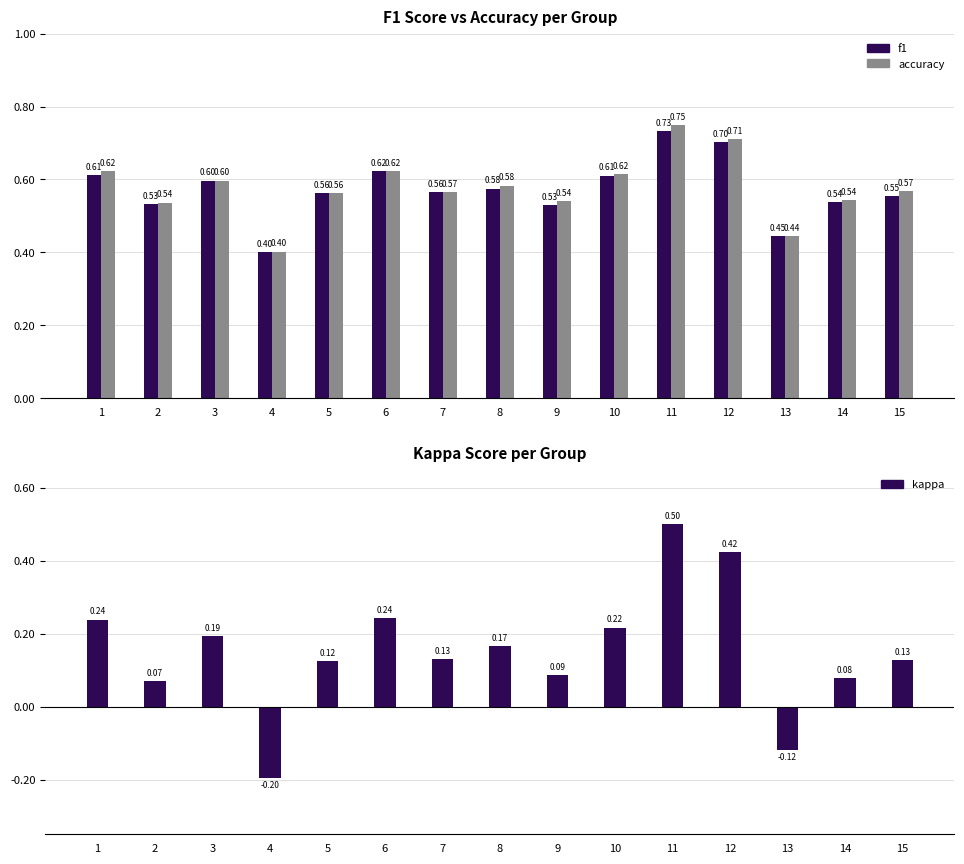

Reading left to right, list all the values displayed in this chart.

f1: 0.6	0.5	0.6	0.4	0.6	0.6	0.6	0.6	0.5	0.6	0.7	0.7	0.4	0.5	0.6
accuracy: 0.6	0.5	0.6	0.4	0.6	0.6	0.6	0.6	0.5	0.6	0.8	0.7	0.4	0.5	0.6
kappa: 0.2	0.1	0.2	-0.2	0.1	0.2	0.1	0.2	0.1	0.2	0.5	0.4	-0.1	0.1	0.1